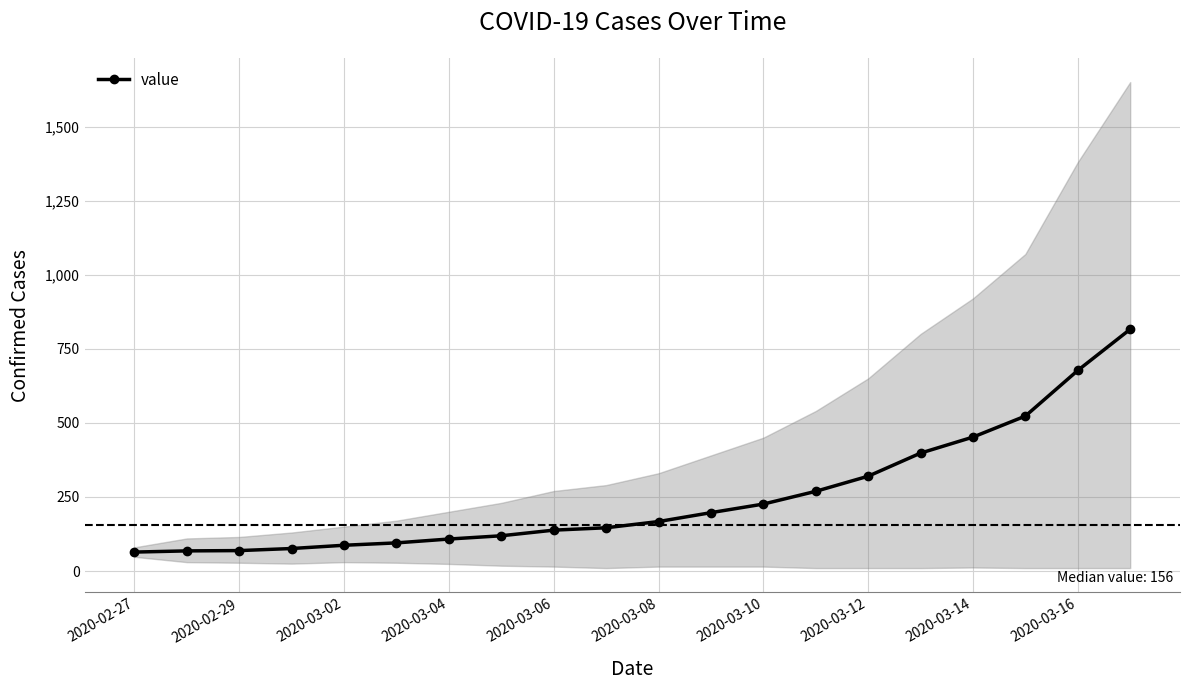

True or false: there are more than 2 points higher than both neighbors.

False